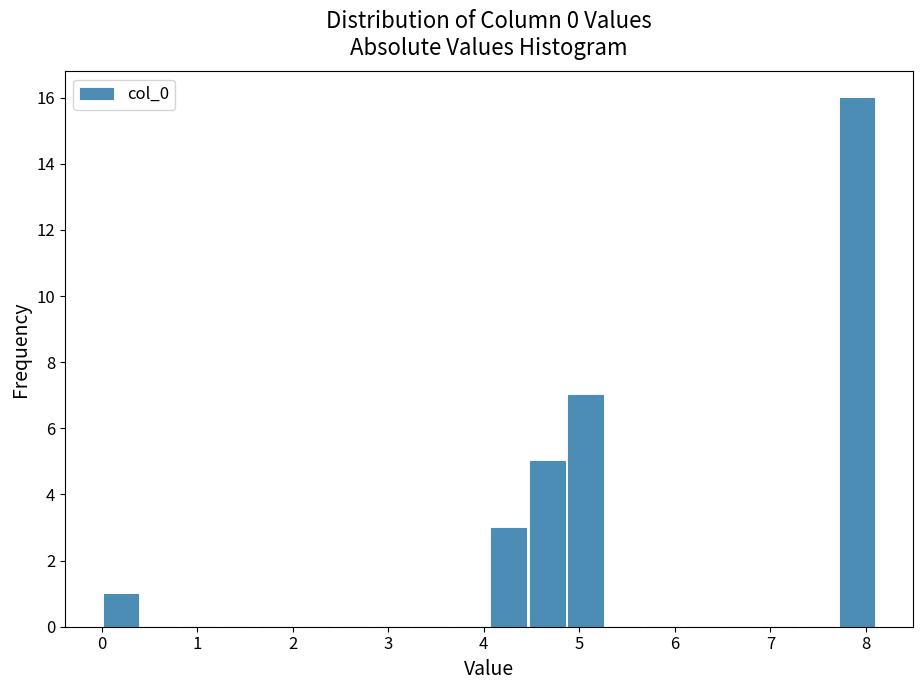

How tall is the bar that spans 4.1 to 4.5 on the x-axis? Neither the bar edges nor the heights are printed on the chart, so give them approximately, as read against the axes.

3